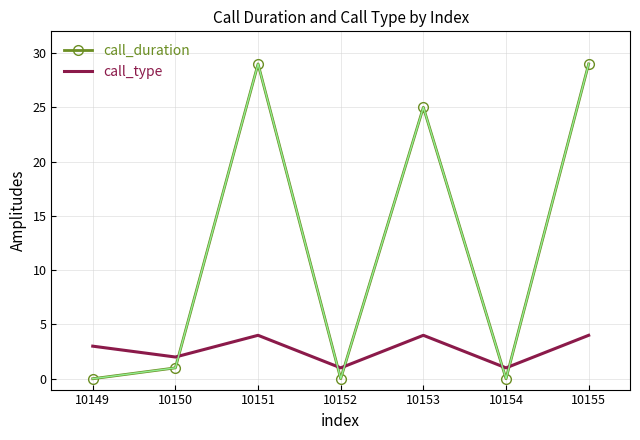

At which category does call_type reach its first local peak?

10151